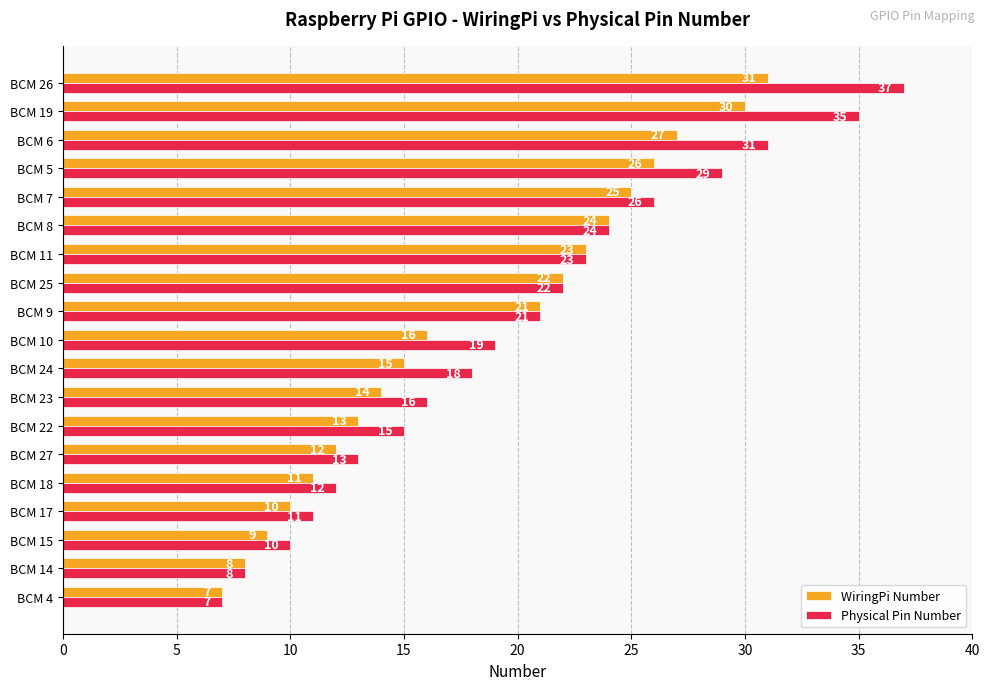

What is the lowest value of the Physical Pin Number series?

7